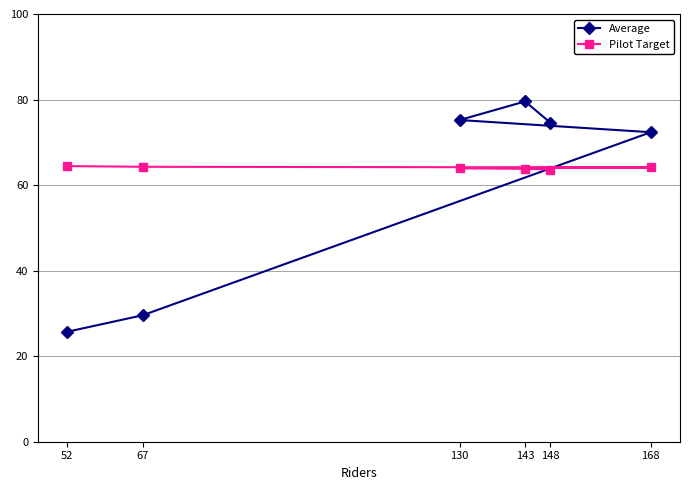

What is the value of the Pilot Target point at the 1st from the left?

64.4